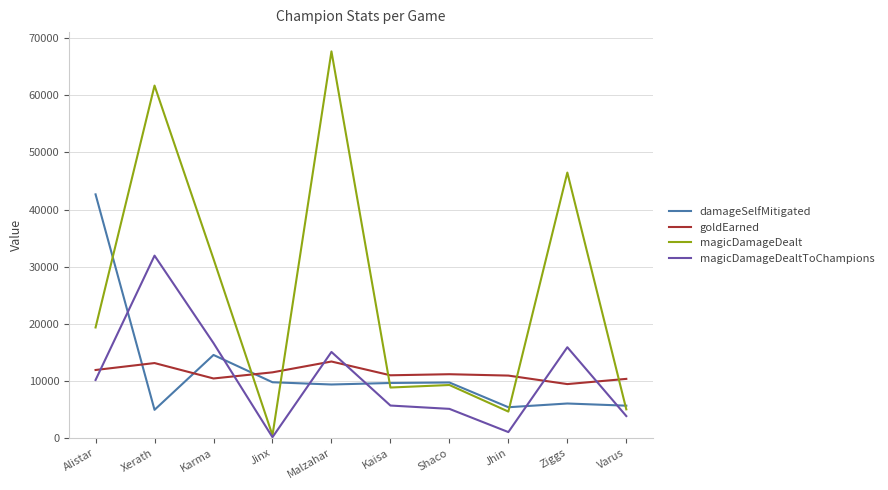

Which series has the largest total across all categories?

magicDamageDealt